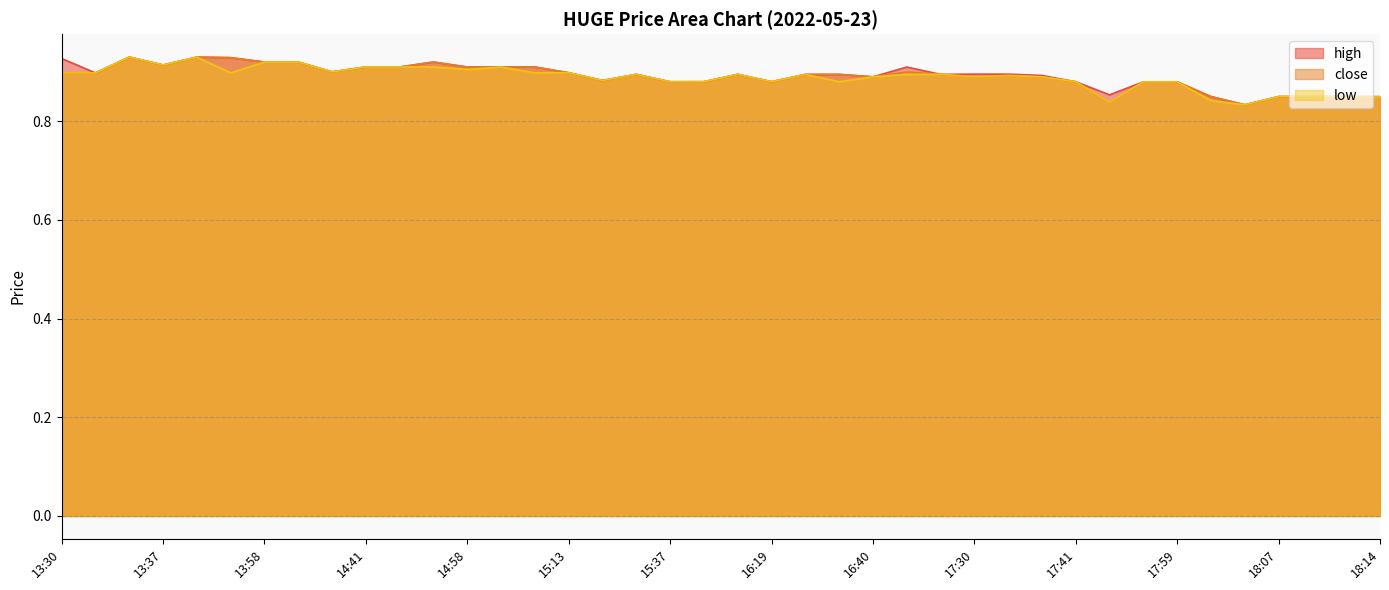

List the series in order of their overall mean, lowest first.

low, close, high